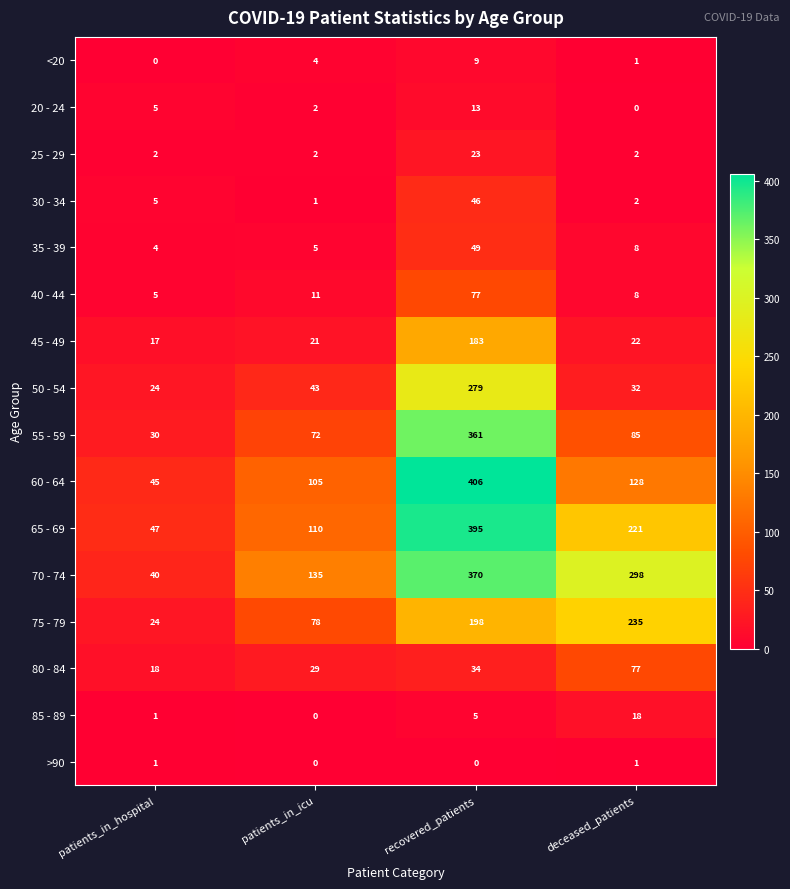

What is the minimum value for 65 - 69?

47